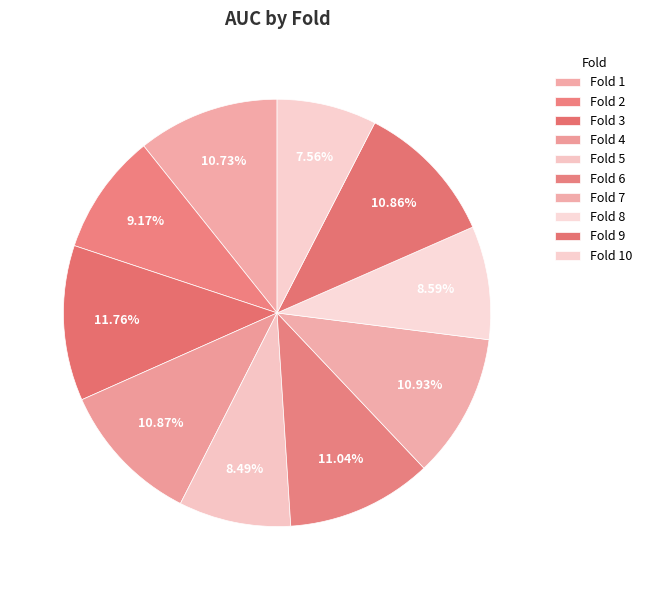

Rank the categories by value from lowest to highest.

Fold 10, Fold 5, Fold 8, Fold 2, Fold 1, Fold 9, Fold 4, Fold 7, Fold 6, Fold 3